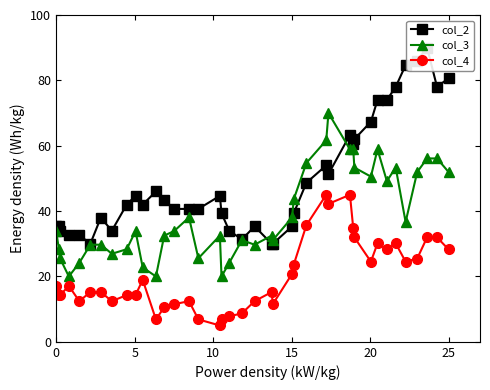

What is the greatest value displayed?

90.0